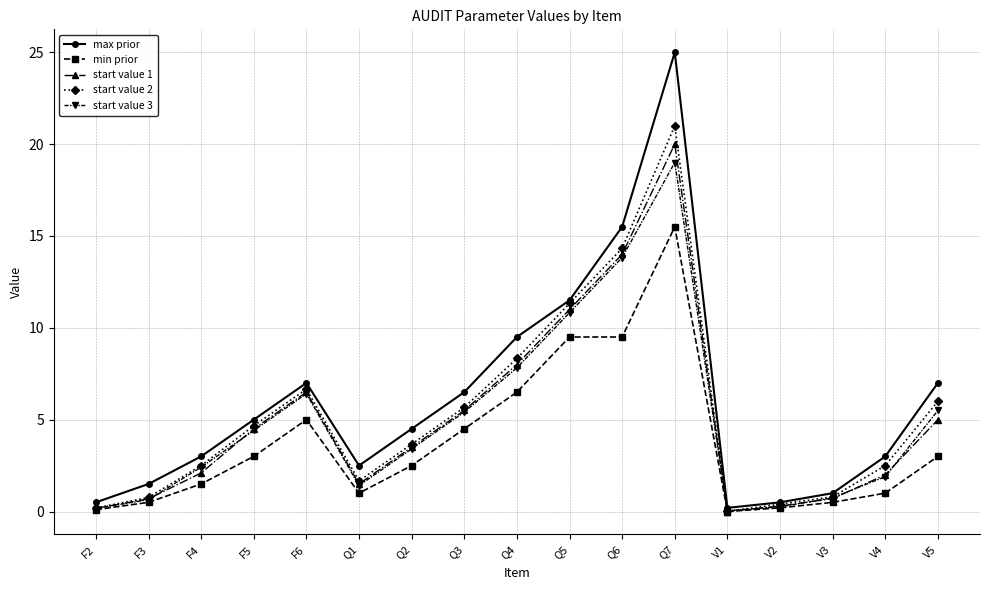

True or false: start value 1 has a value of 3.1 at Q3.

False